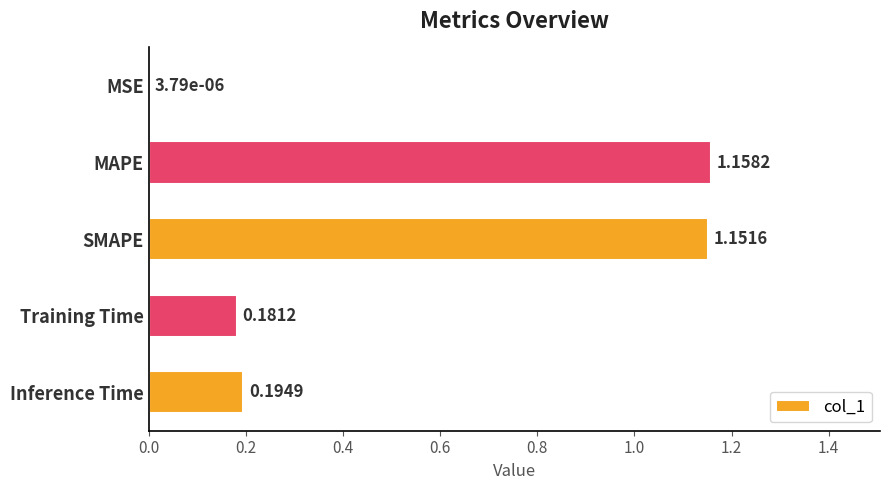

At which label is the value closest to 0?

MSE